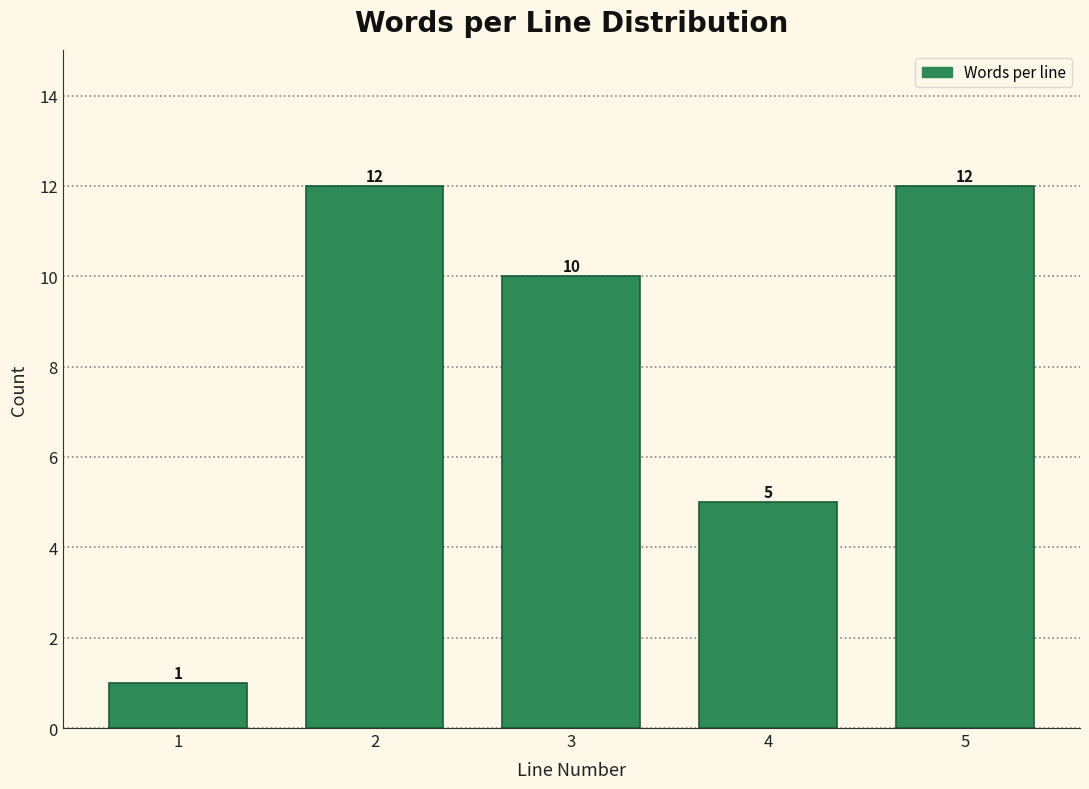

Reading left to right, extract all data points from this chart.

1	12	10	5	12